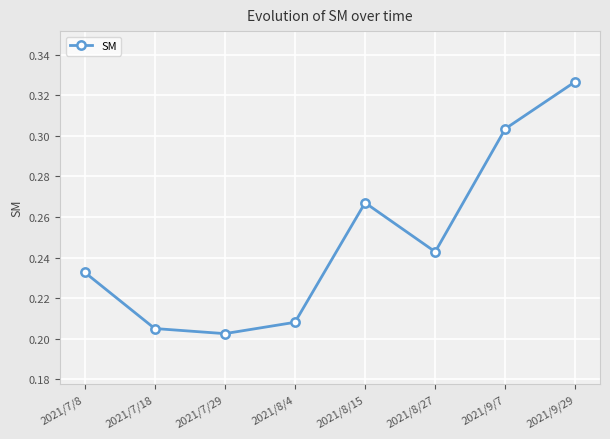

Count the values in the range 0 to 1.

8